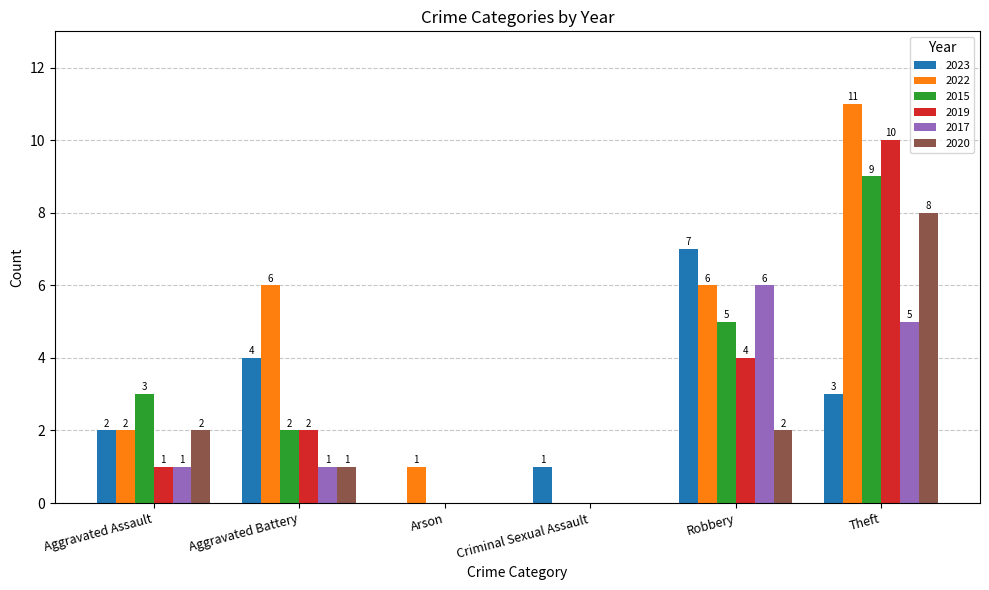

At which label does 2020 reach its peak?

Theft